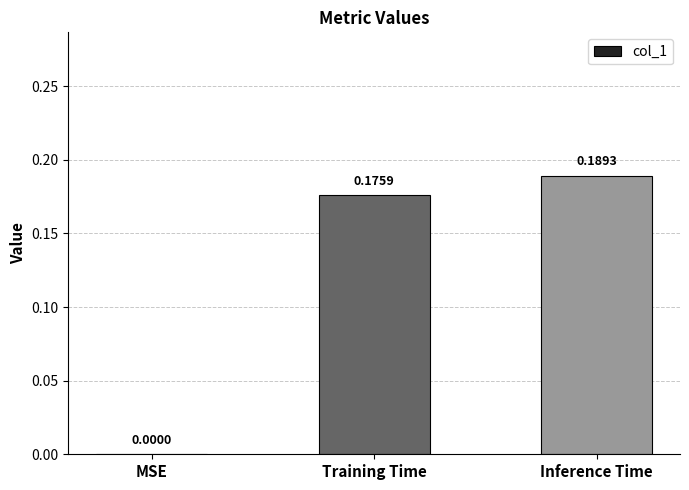

Which has a higher value, Inference Time or Training Time?

Inference Time